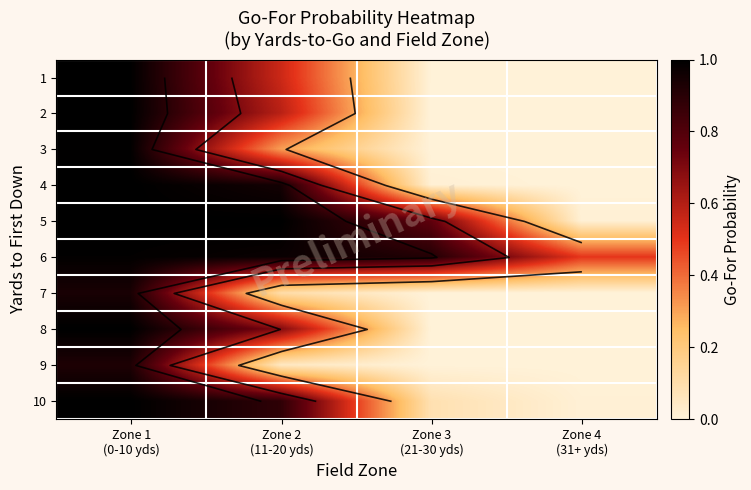

At Zone 3 (21-30 yds), list the series in order from smallest to largest.

7, 2, 3, 9, 8, 1, 4, 10, 5, 6